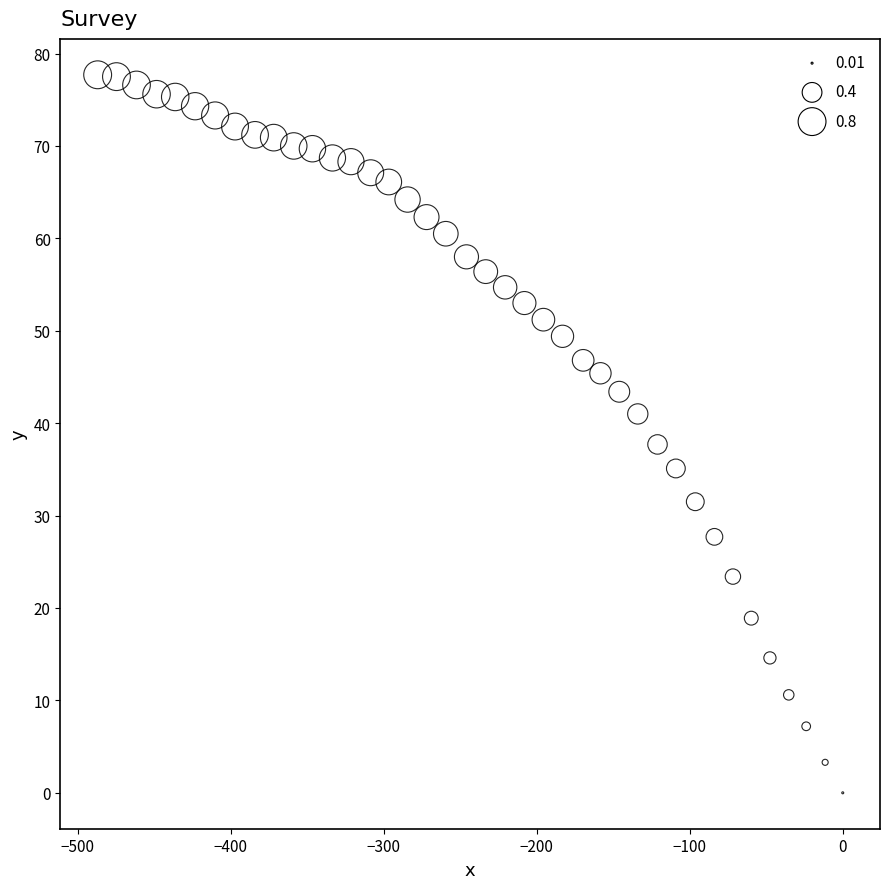

What is the range of Y values (max minus min)?

77.7